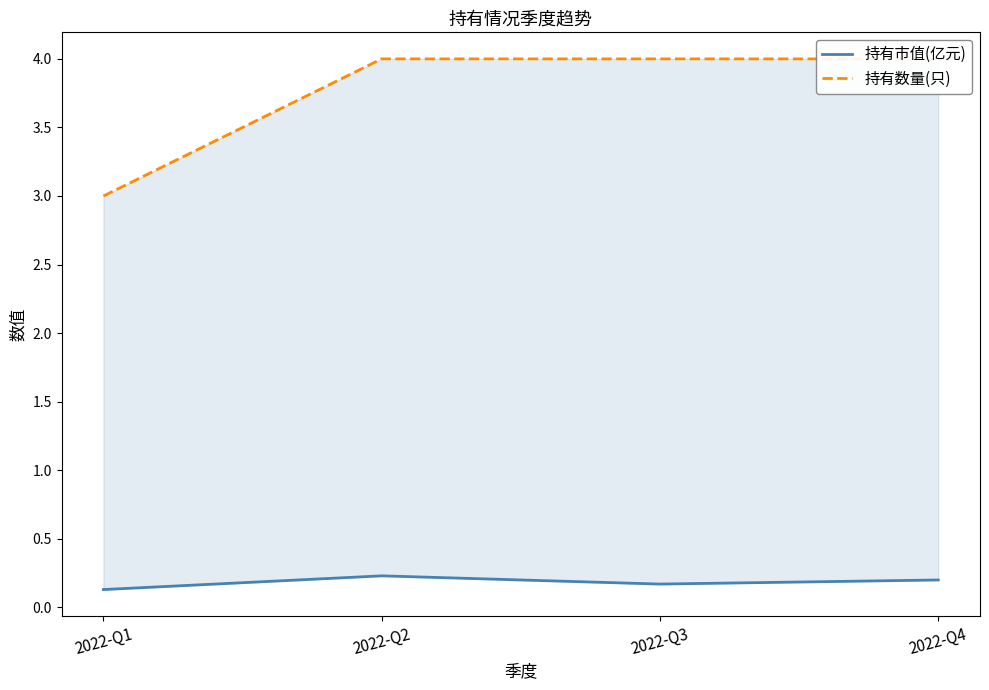

Reading left to right, what are all the values shown in this chart?

持有市值(亿元): 0.1	0.2	0.2	0.2
持有数量(只): 3.0	4.0	4.0	4.0